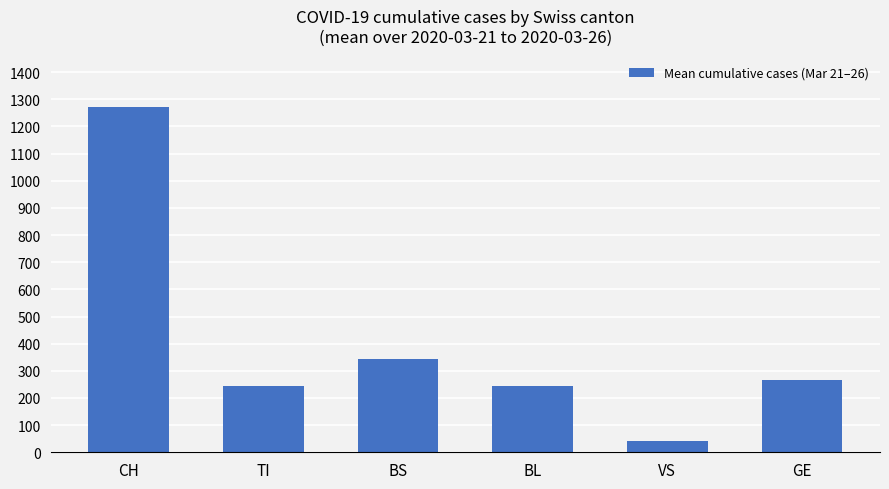

What is the maximum value shown in the chart?

1270.7